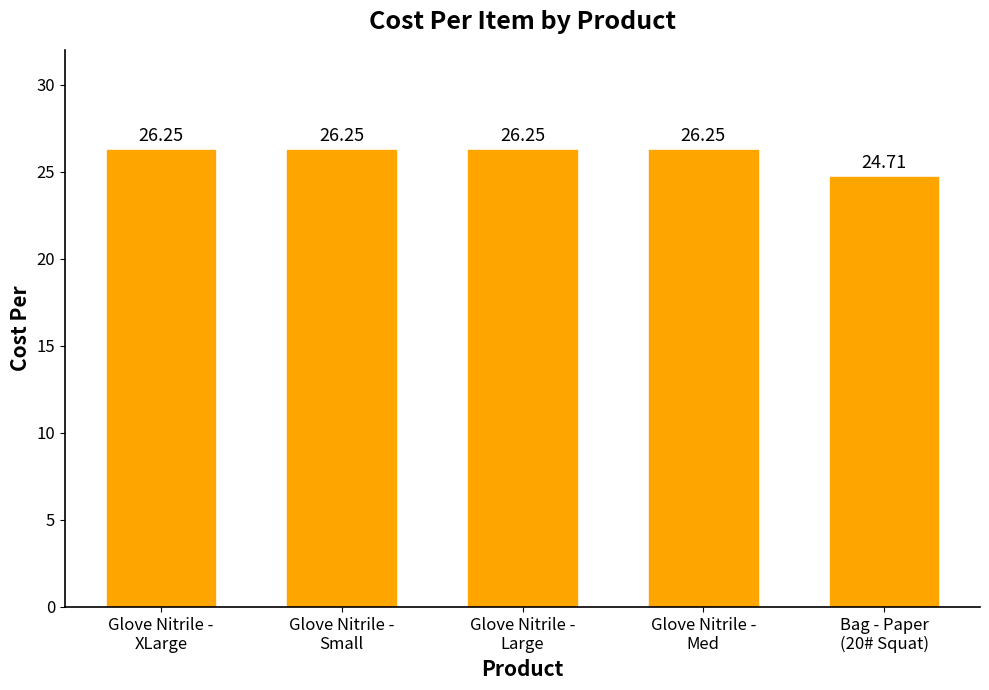

How many categories are shown in the chart?

5